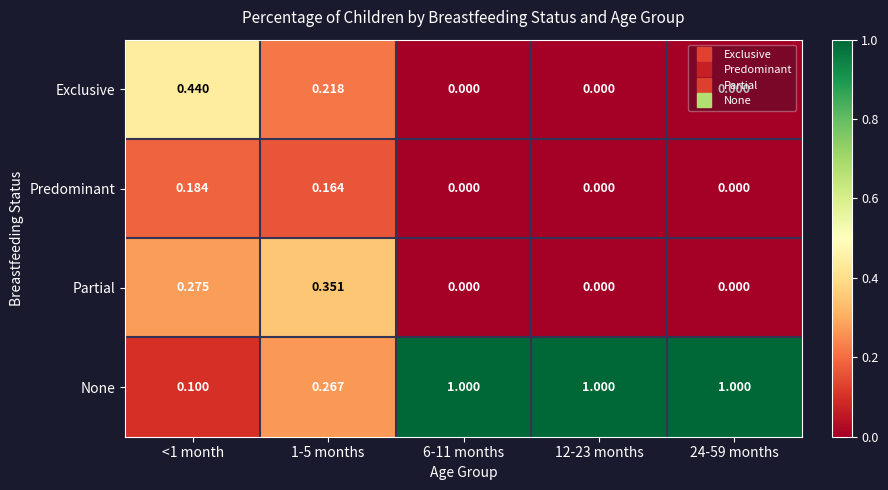

Rank the series by their maximum value, from lowest to highest.

Predominant, Partial, Exclusive, None